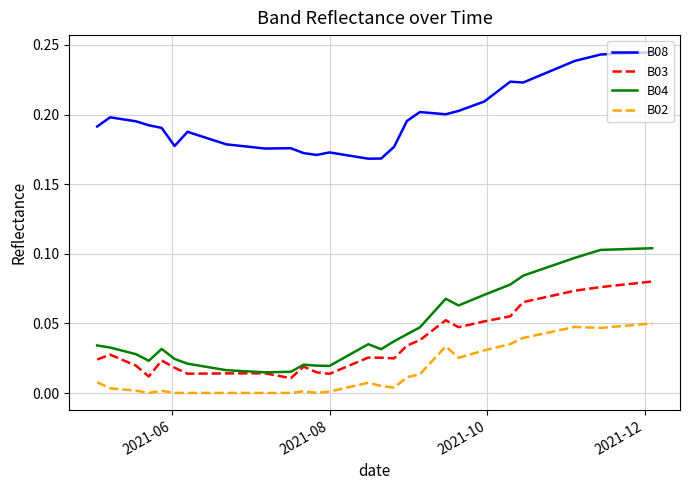

True or false: B04 and B02 cross at least once.

False